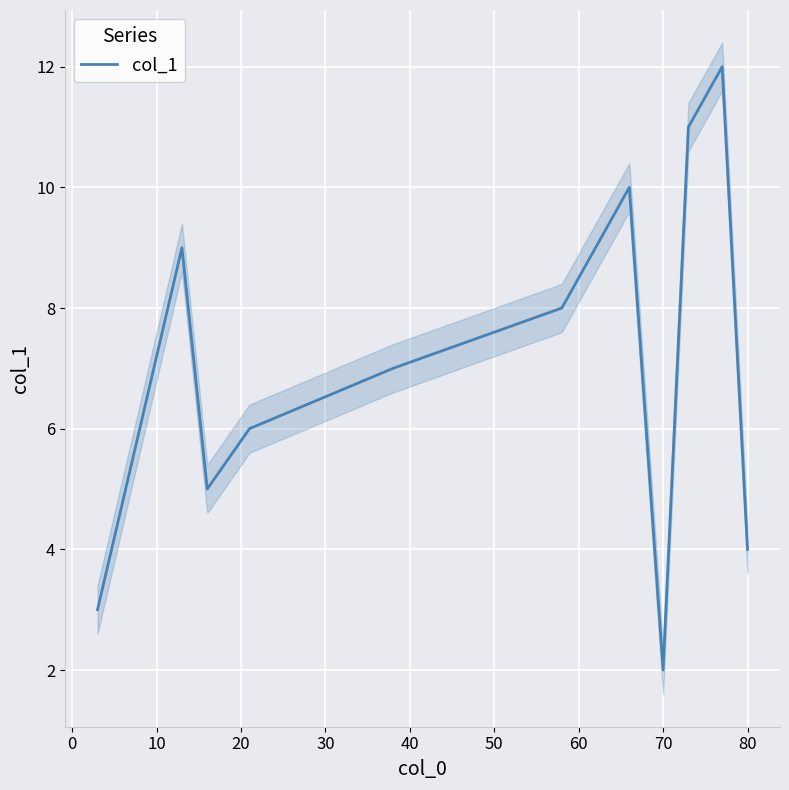

What is the maximum value for col_1?

12.0